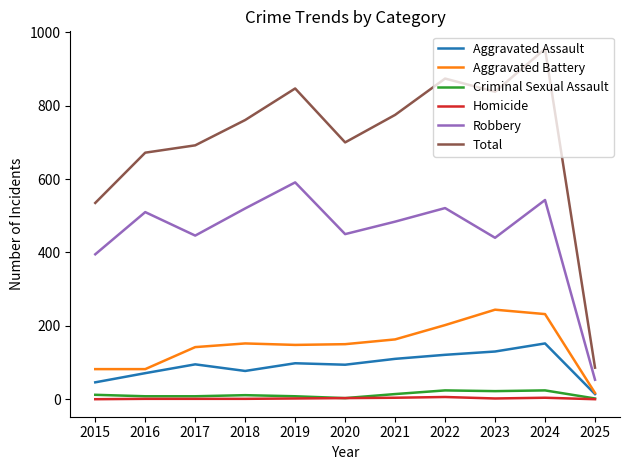

Which series has the widest spread of values?

Total